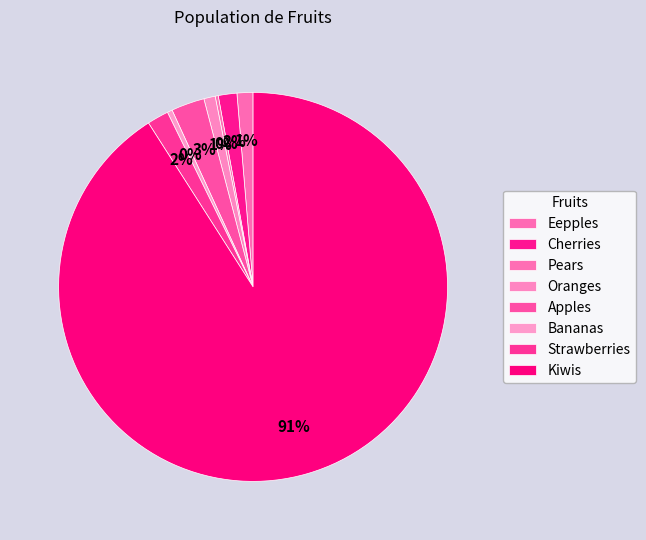

Count the number of slices in the pie.

8